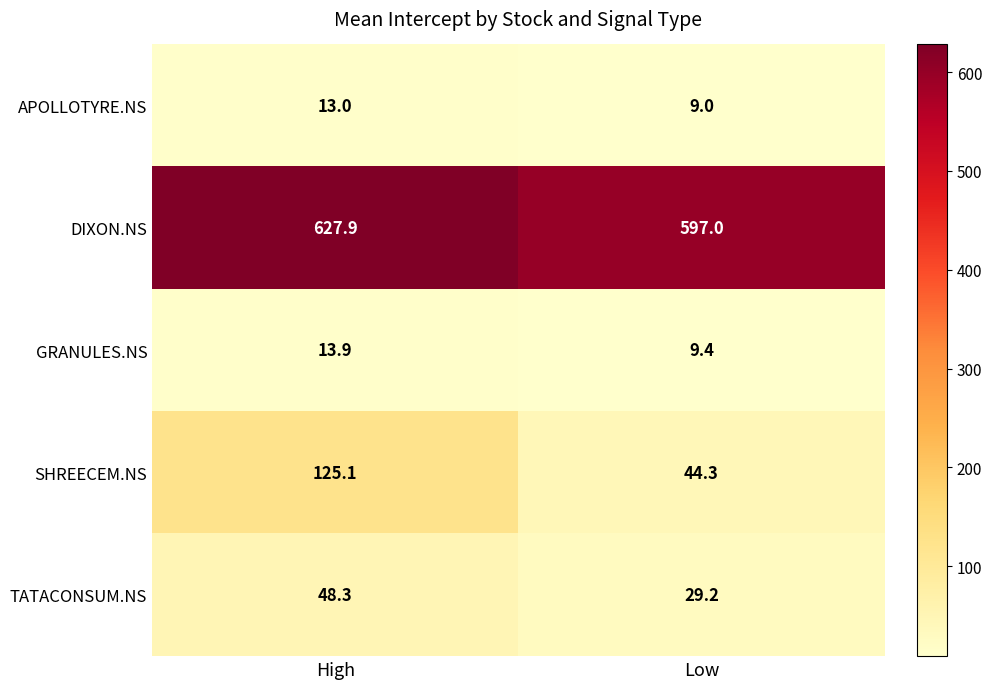

Reading right to left, list all the values displayed in this chart.

APOLLOTYRE.NS: Low=9.0	High=13.0
DIXON.NS: Low=597.0	High=627.9
GRANULES.NS: Low=9.4	High=13.9
SHREECEM.NS: Low=44.3	High=125.1
TATACONSUM.NS: Low=29.2	High=48.3